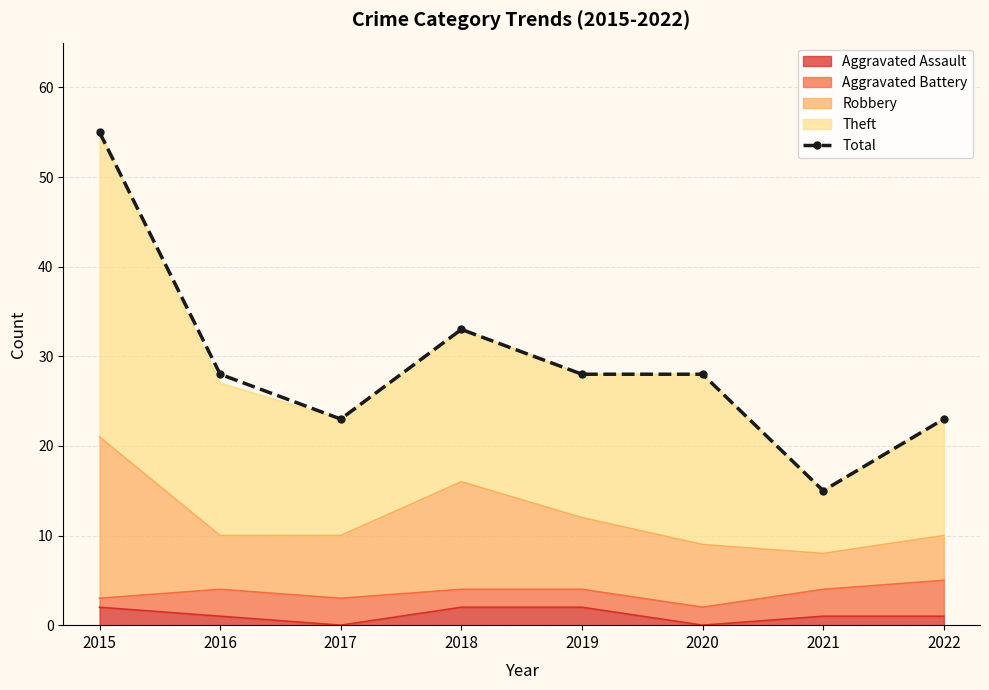

What is the difference between the maximum and second lowest values?

32